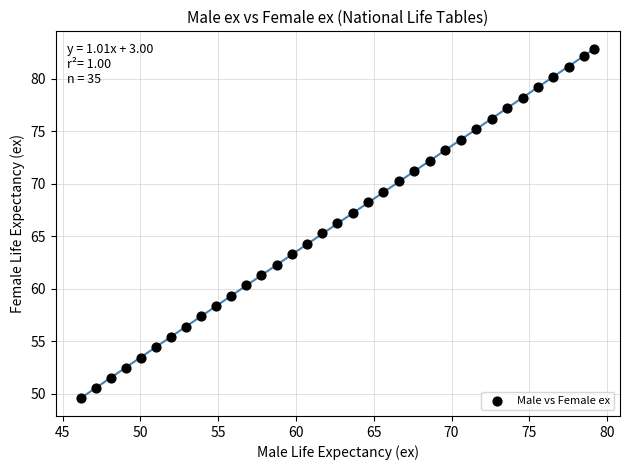

What is the range of X values (max minus min)?

33.0